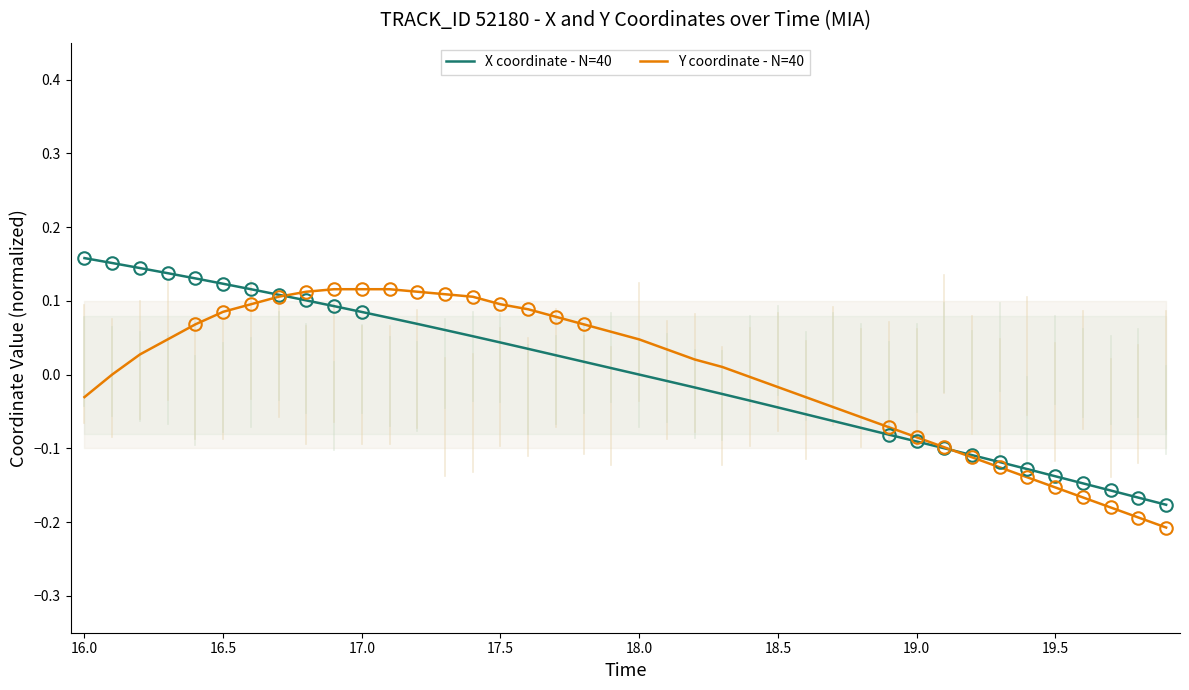

How many data points in Y coordinate - N=40 are less than 0?

17